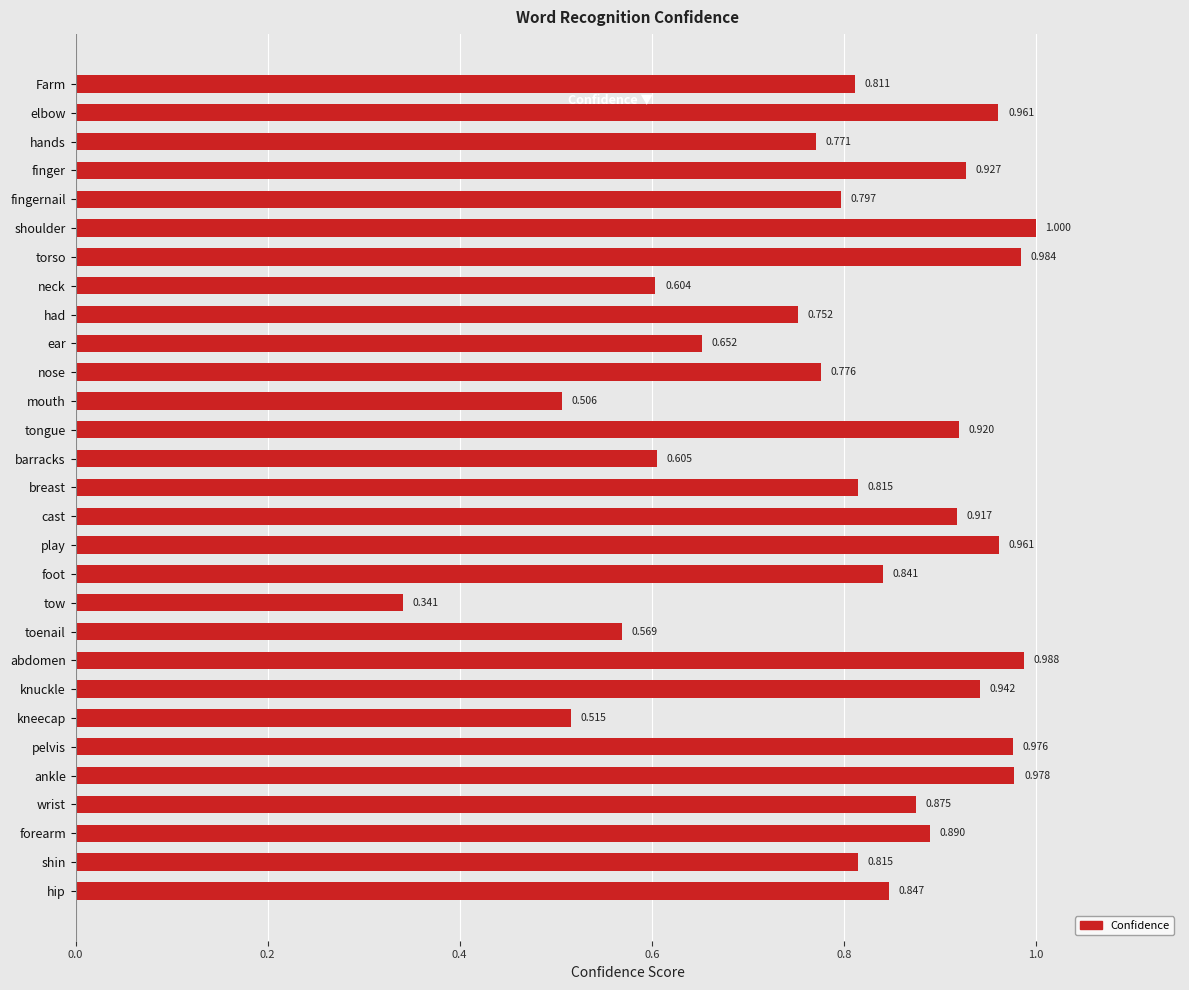

At which label is the value closest to 0?

tow